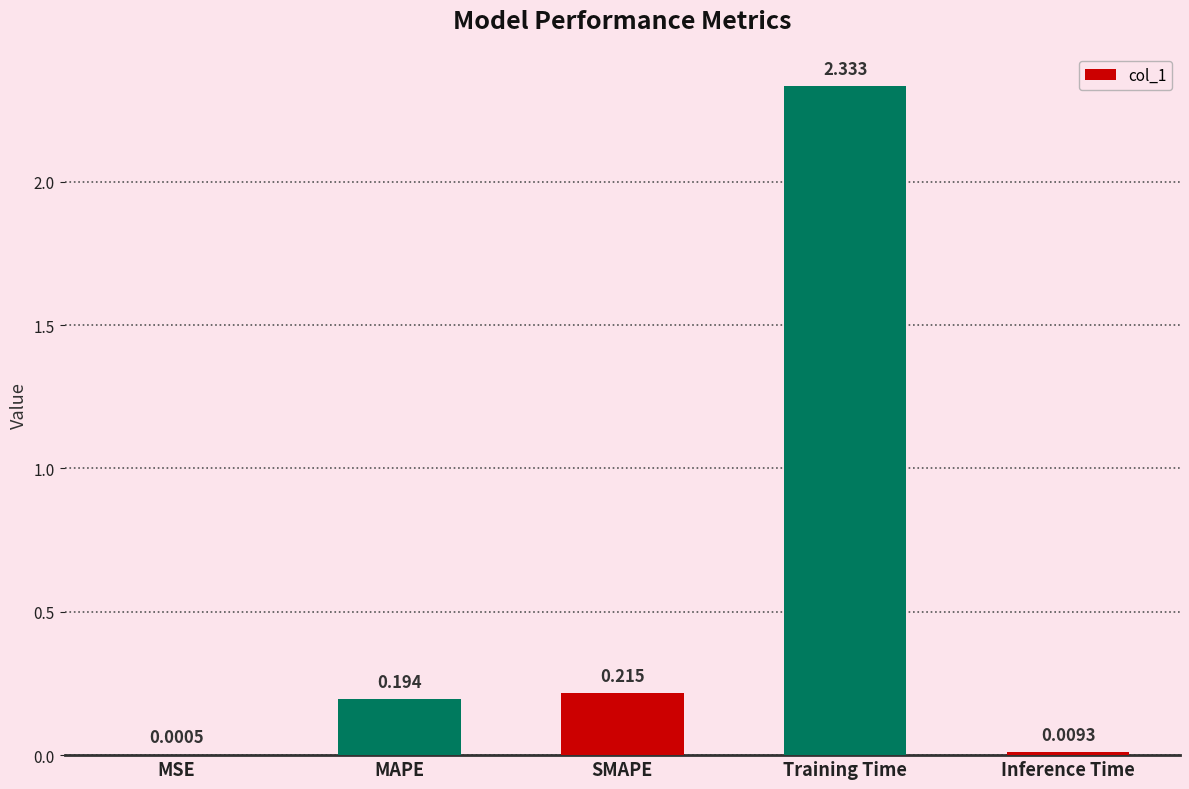

What is the average value?

0.6